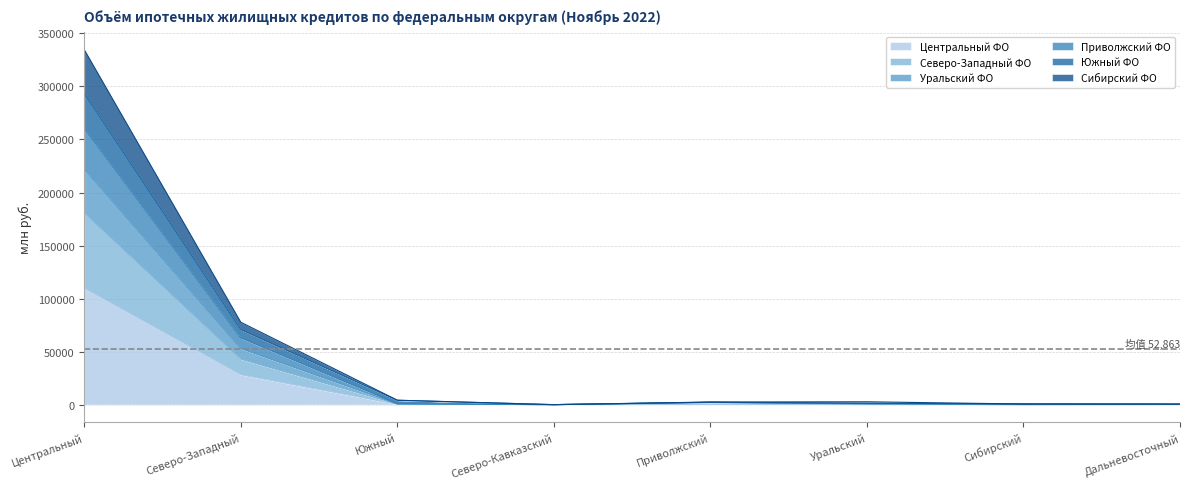

Is the value of Северо-Западный ФО at Северо-Кавказский greater than the value of Приволжский ФО at Центральный?

No